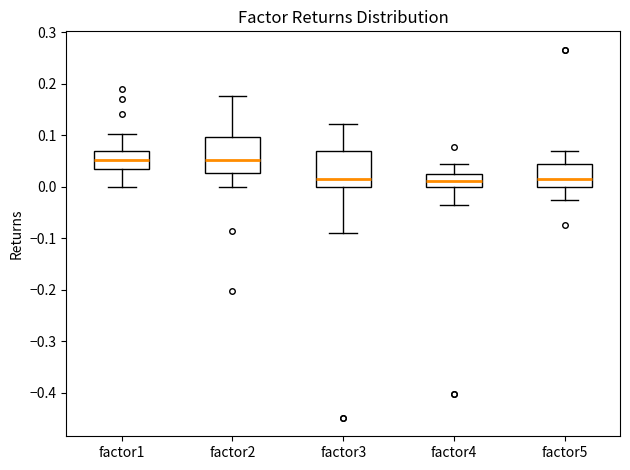

Where does the median line of the box for factor3 sit on the y-axis? The values are not printed on the chart, so give them approximately, as read against the axis.

0.01